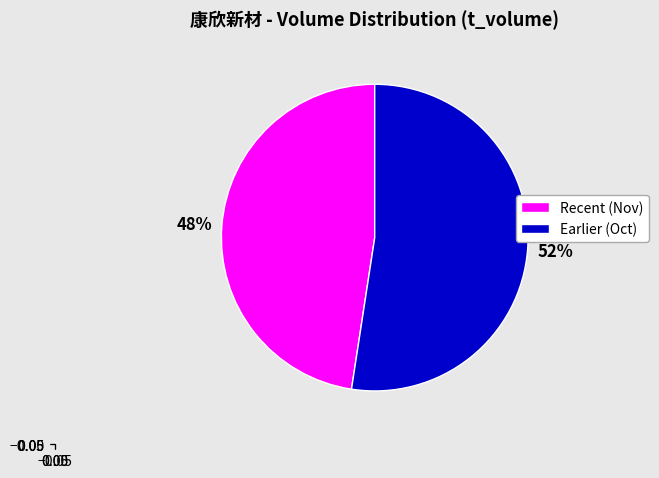

Is there a majority slice in this chart?

Yes